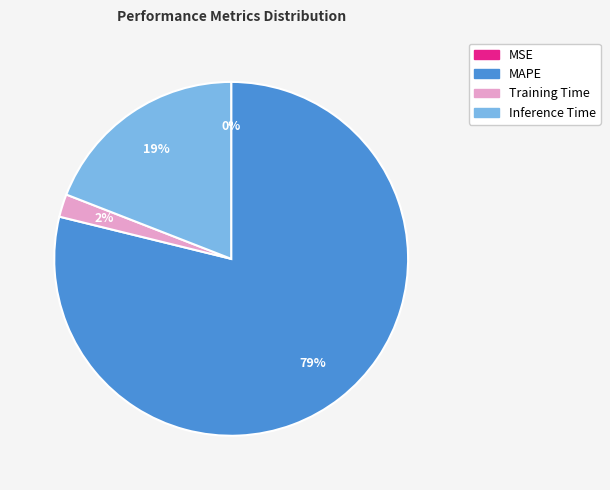

What percentage is the MAPE slice, to the nearest percent?

79%